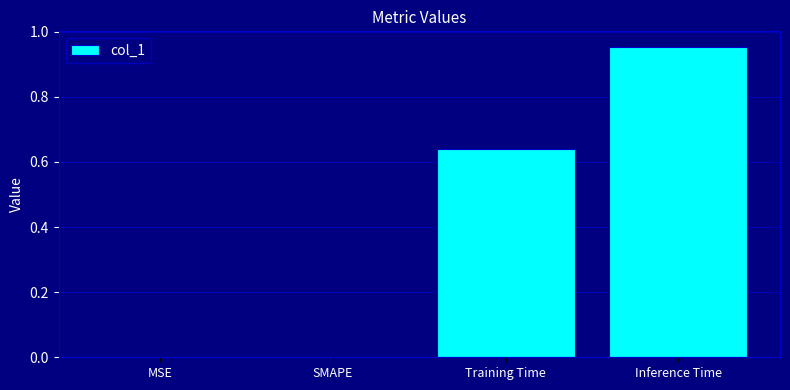

How many series are shown in this chart?

1